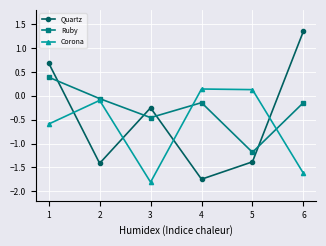

How many values in the Quartz series exceed 0?

2